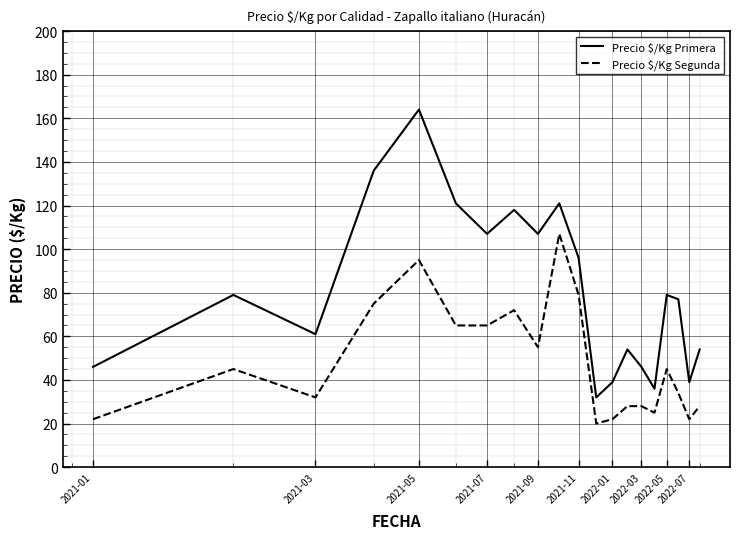

Which series has the largest total across all categories?

Precio $/Kg Primera